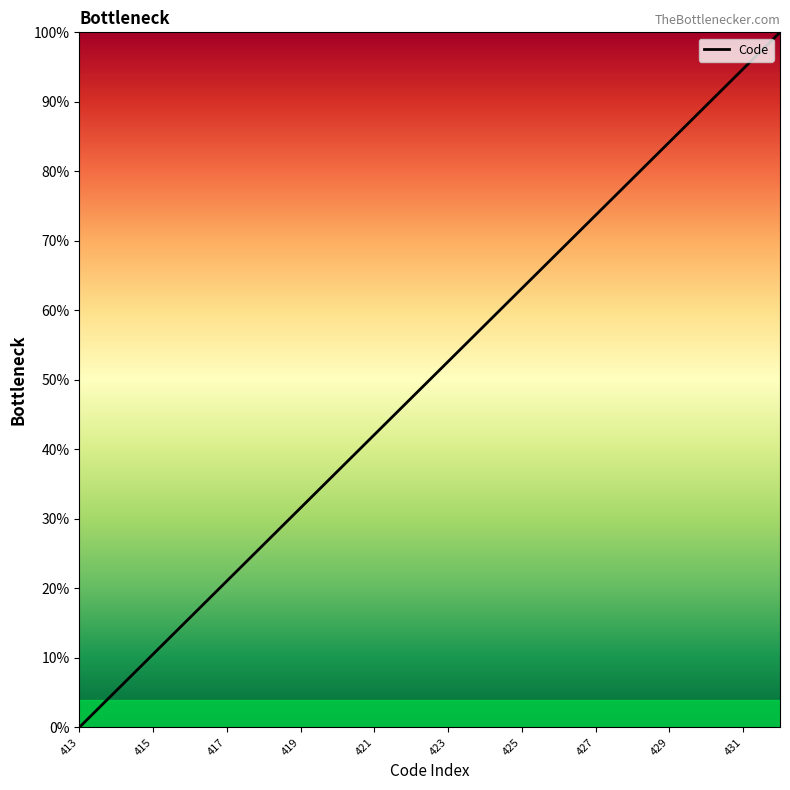

What is the greatest value displayed?

100.0